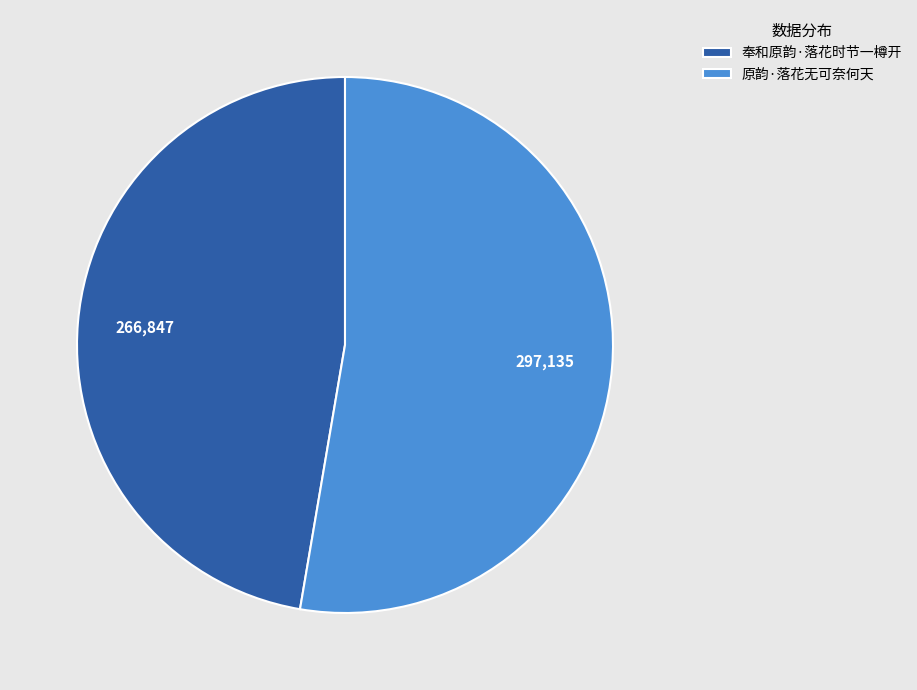

Is it true that 原韵·落花无可奈何天 is 53% of the pie?

True